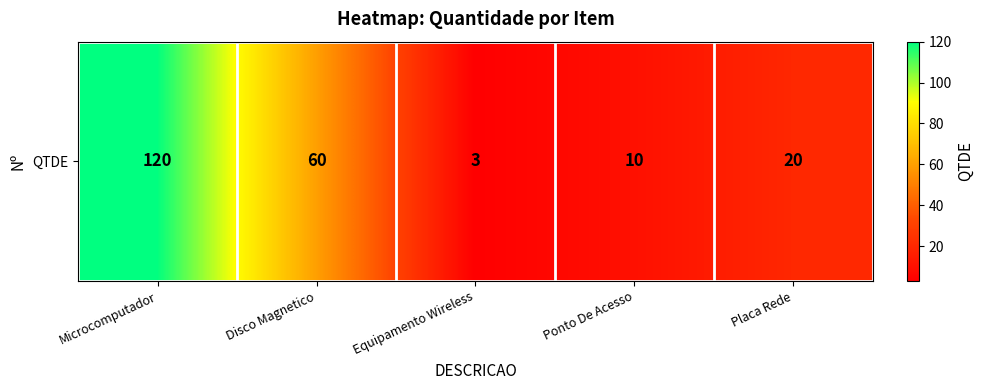

List the labels in order of value, smallest first.

Equipamento Wireless, Ponto De Acesso, Placa Rede, Disco Magnetico, Microcomputador